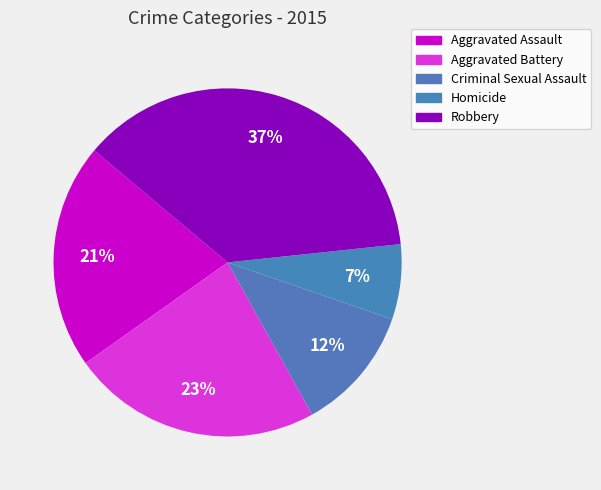

How many segments does this pie chart have?

5